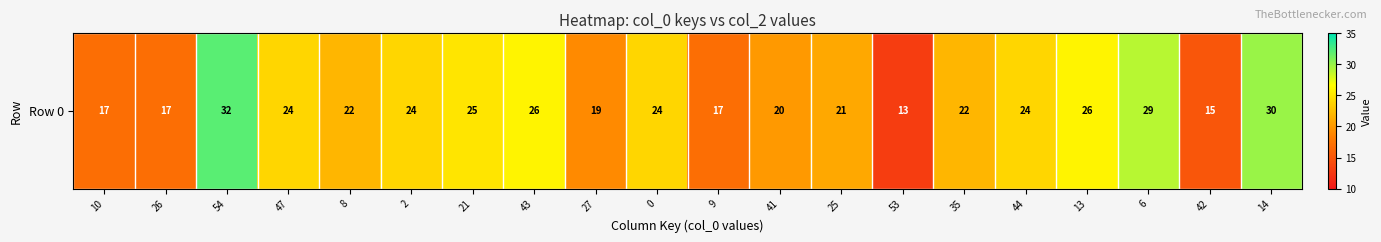

List the labels in order of value, smallest first.

53, 42, 10, 26, 9, 27, 41, 25, 8, 35, 47, 2, 0, 44, 21, 43, 13, 6, 14, 54